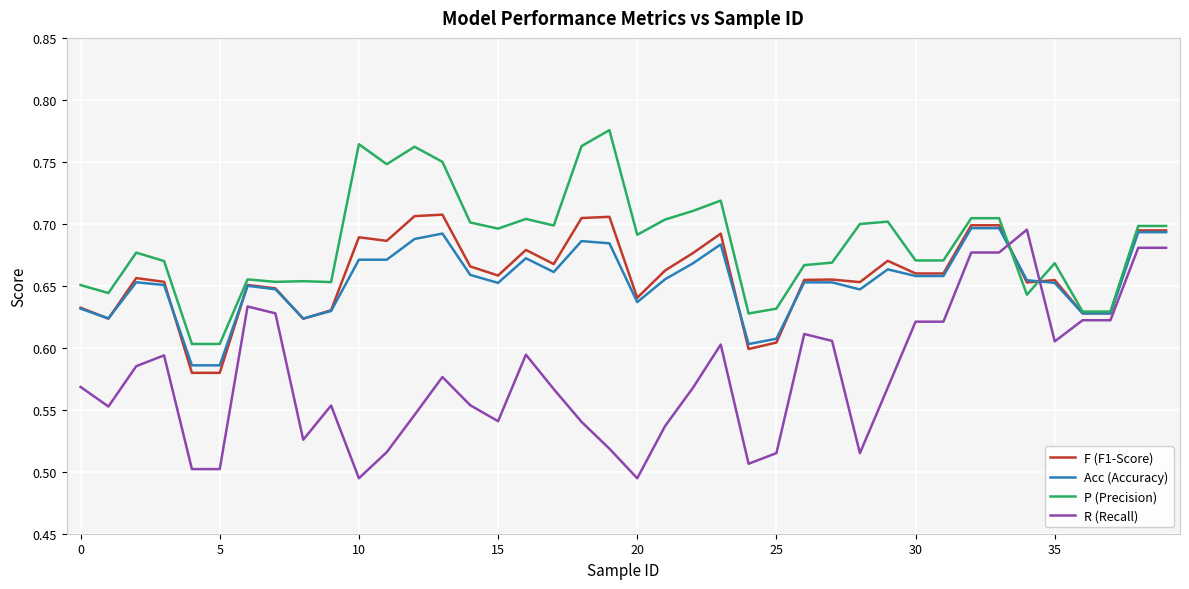

Which series has the widest spread of values?

R (Recall)